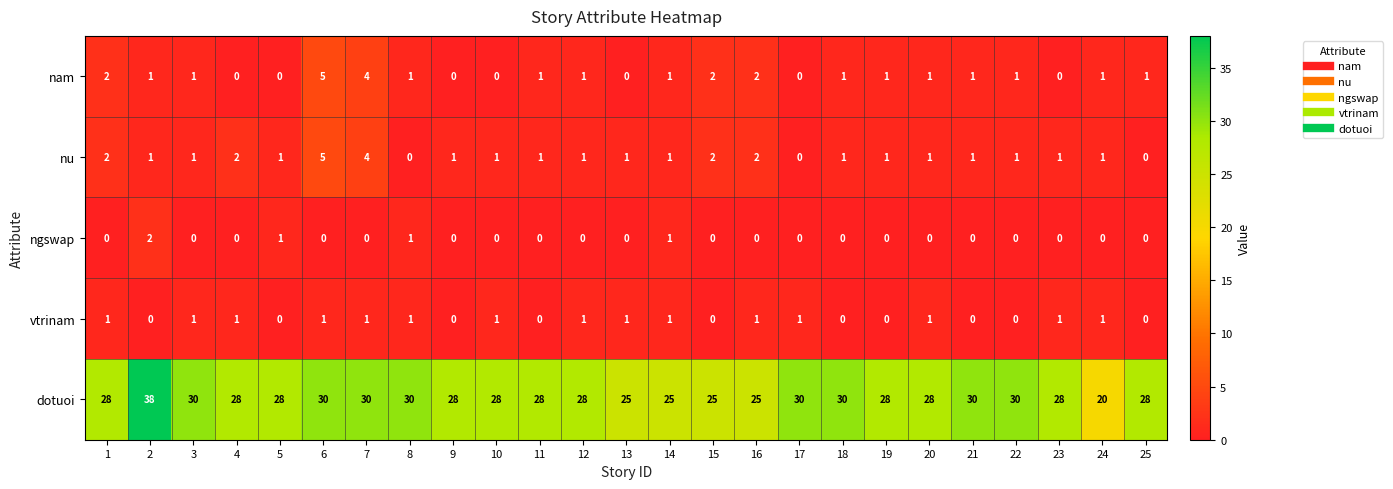

The value of ngswap at 20 is -1. True or false?

False